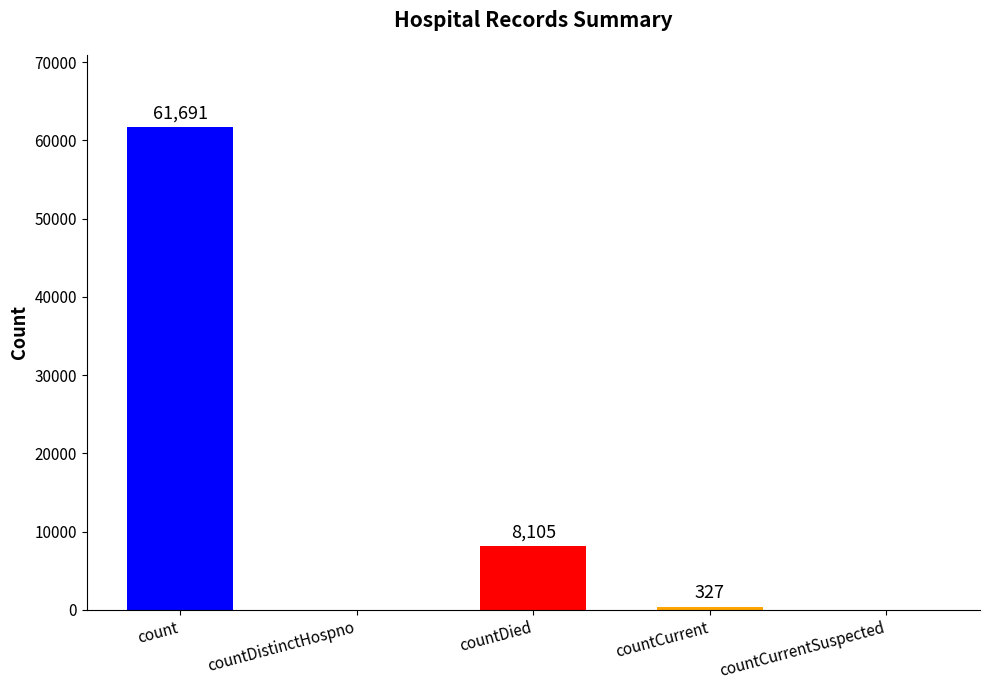

Which label corresponds to the largest value in the chart?

count